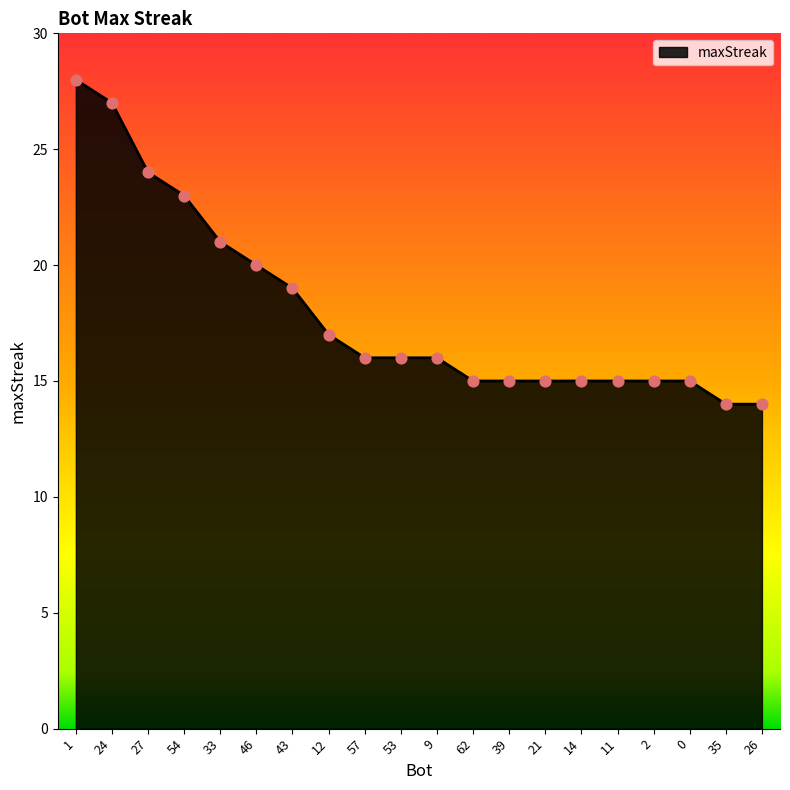

What is the change in value from 1 to 11?

-13